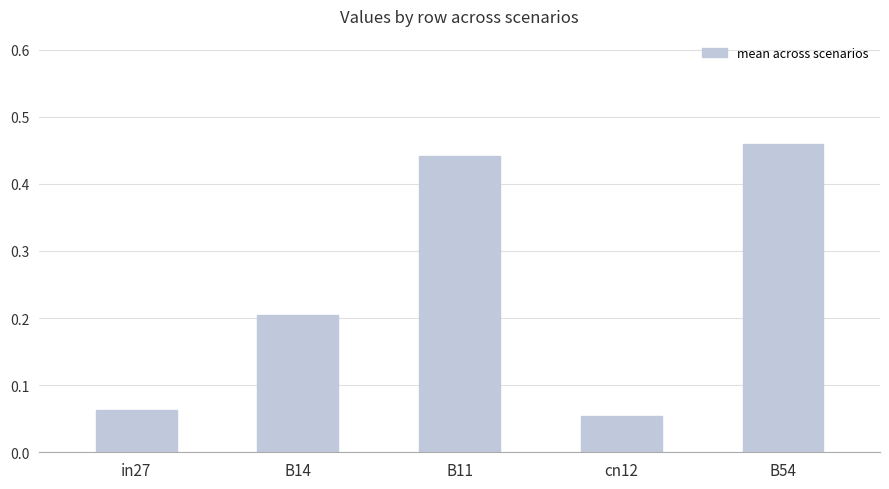

Which has a higher value, in27 or B54?

B54